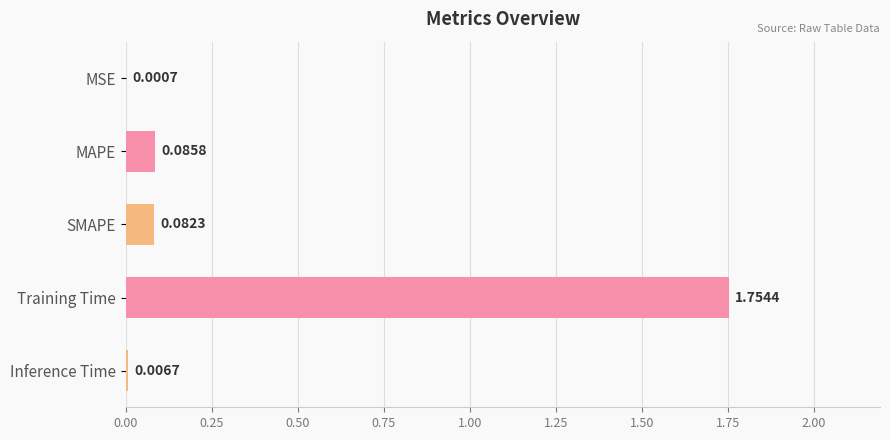

What is the change in value from MSE to Training Time?

+1.8